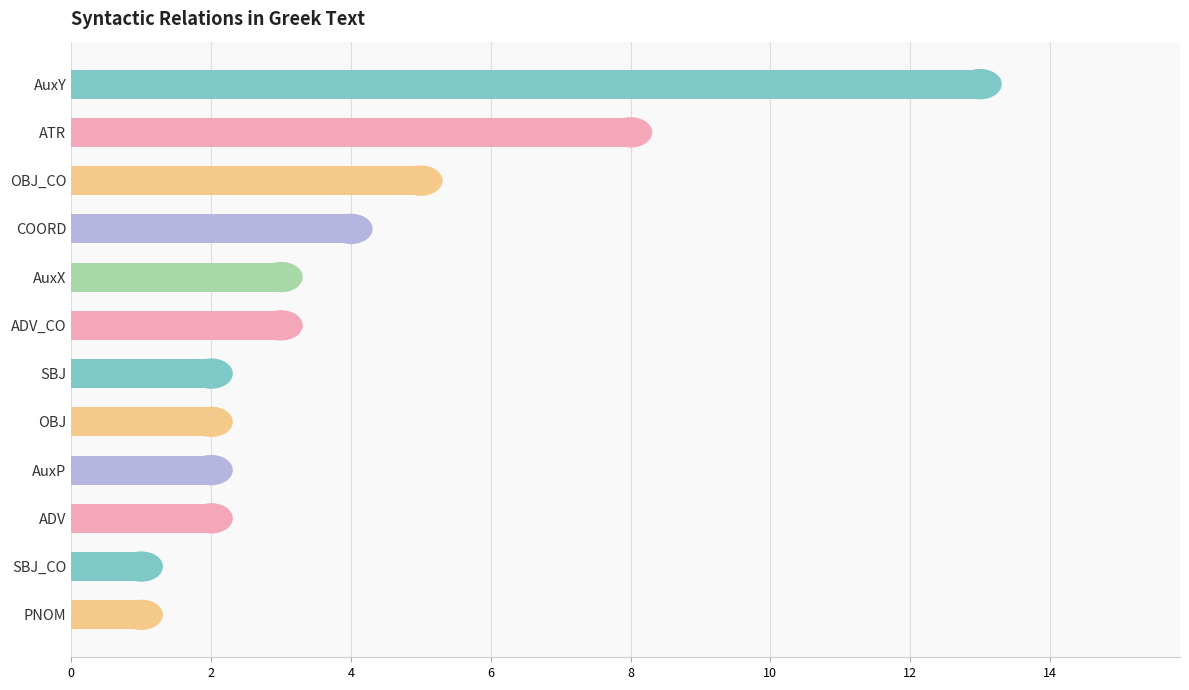

Reading bottom to top, what are all the values shown in this chart?

PNOM=1	SBJ_CO=1	ADV=2	AuxP=2	OBJ=2	SBJ=2	ADV_CO=3	AuxX=3	COORD=4	OBJ_CO=5	ATR=8	AuxY=13